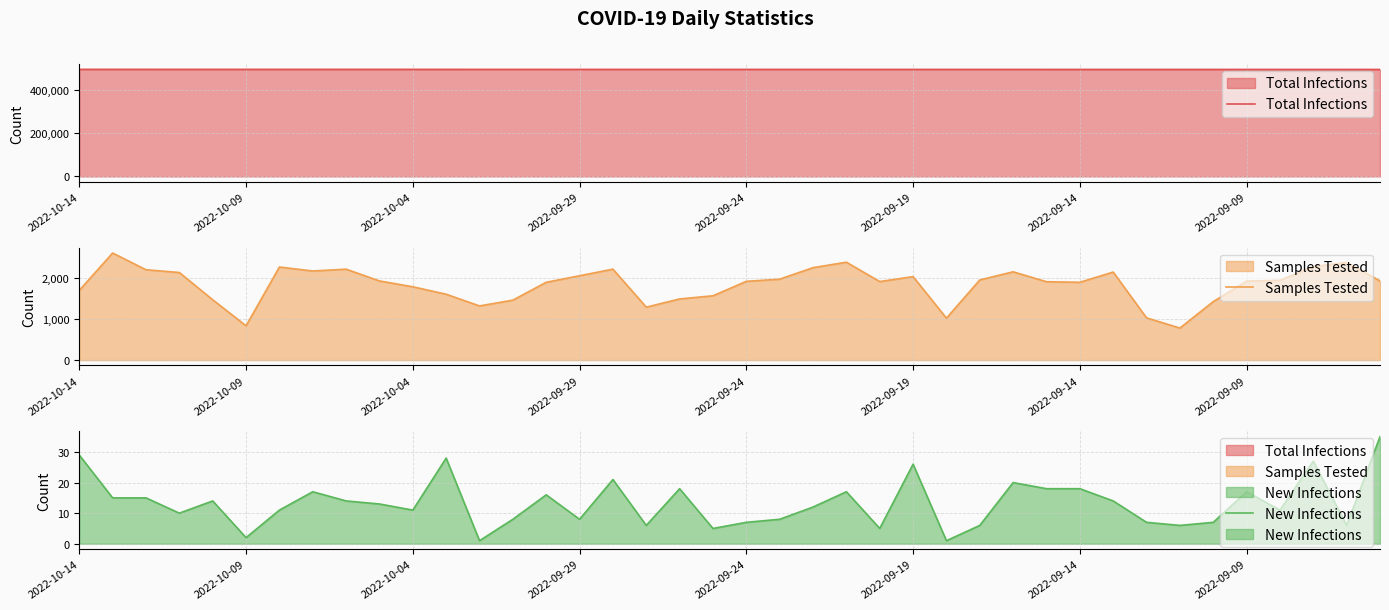

How many lines are shown in the chart?

3